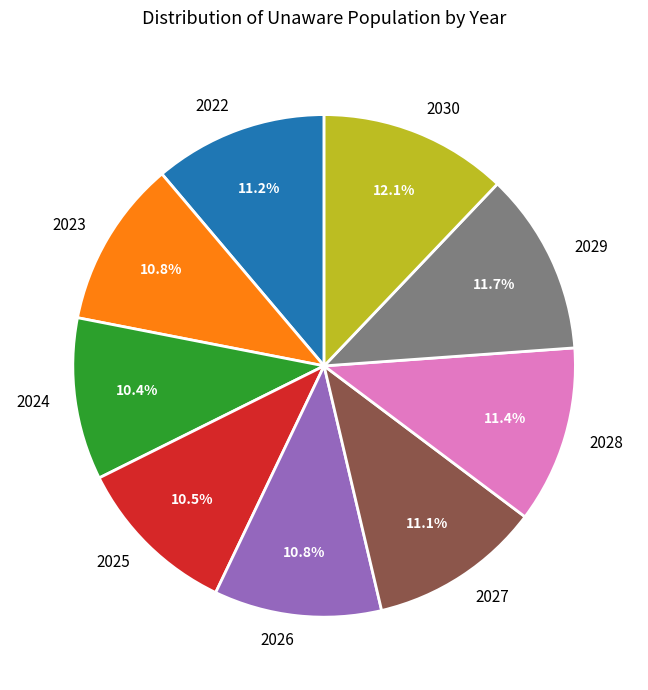

Do 2022 and 2026 together represent more than half of the pie?

No